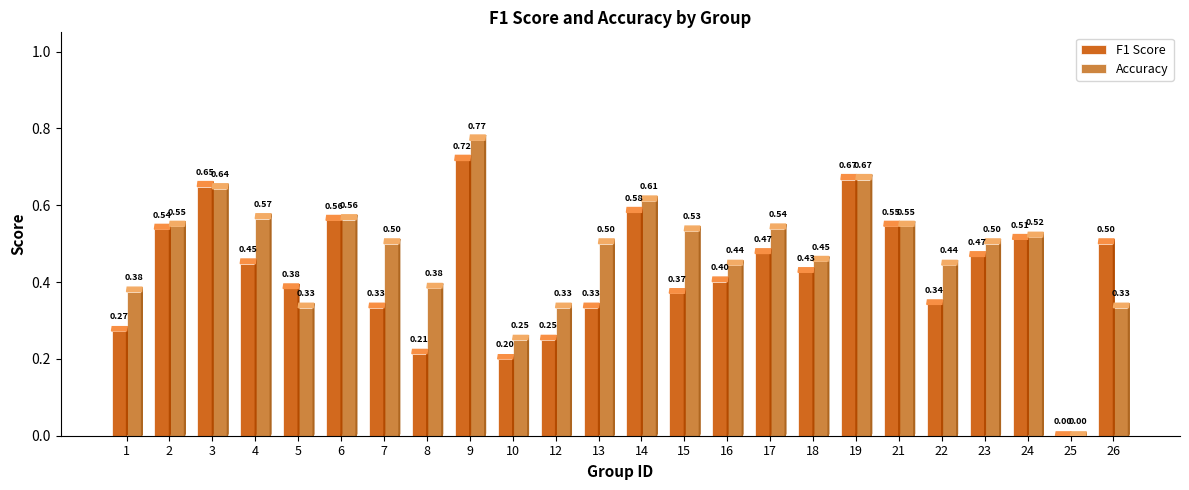

Which series changed the most between 15 and 22?

Accuracy